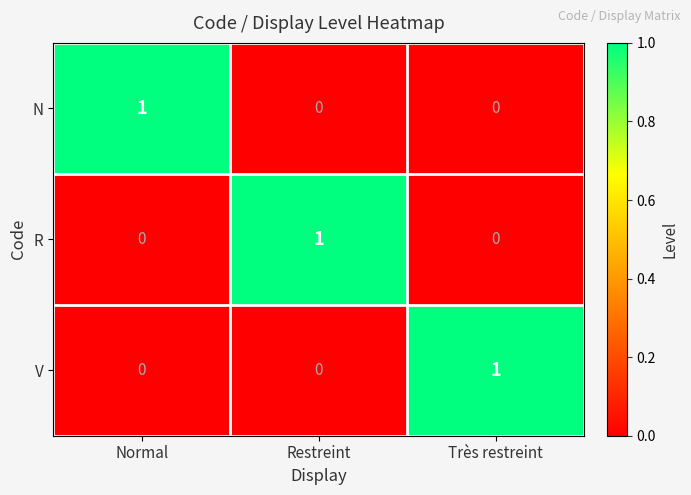

What is the spread (max minus min) of values at Très restreint?

1